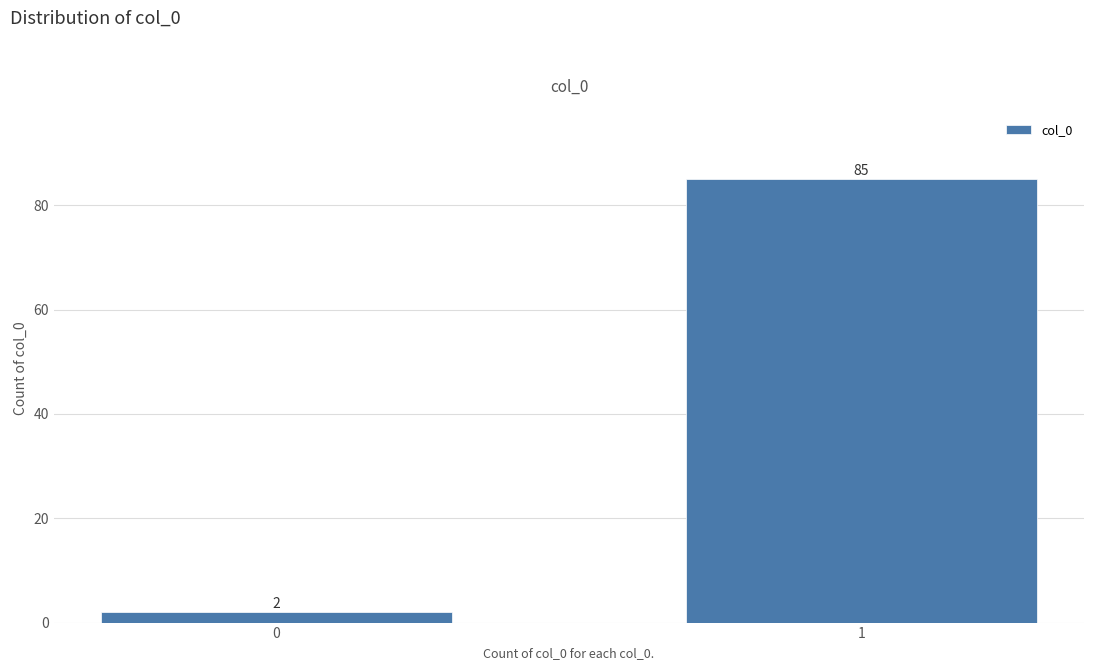

Reading left to right, list all the values displayed in this chart.

2	85